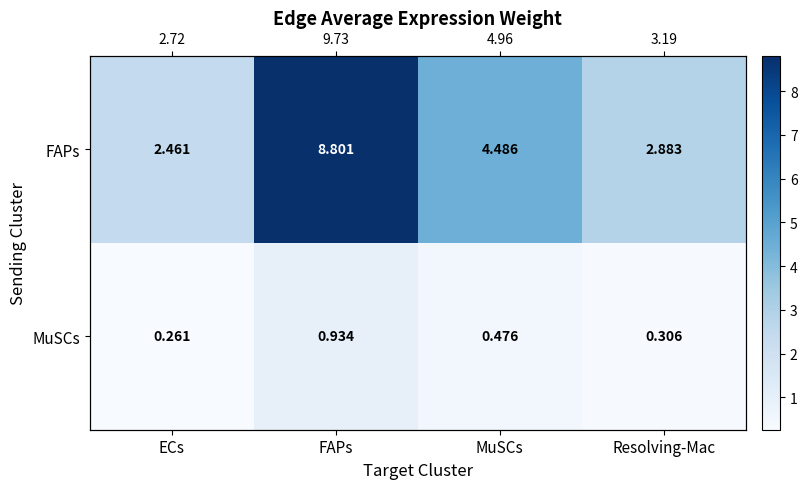

Which label corresponds to the smallest value in the chart?

ECs